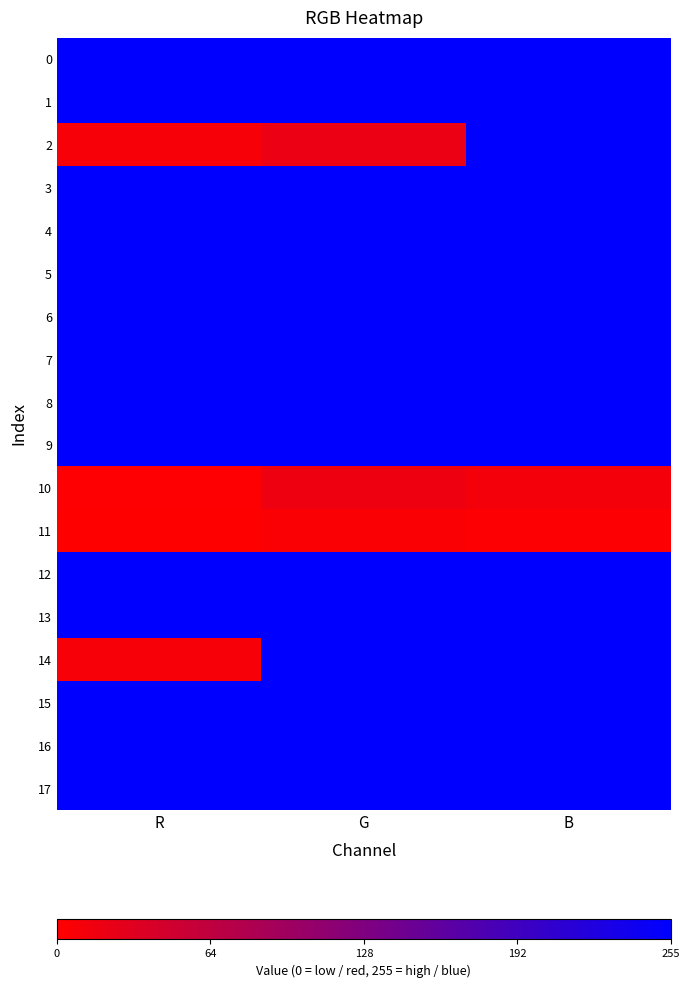

What is the total value across all series at G?

15.2